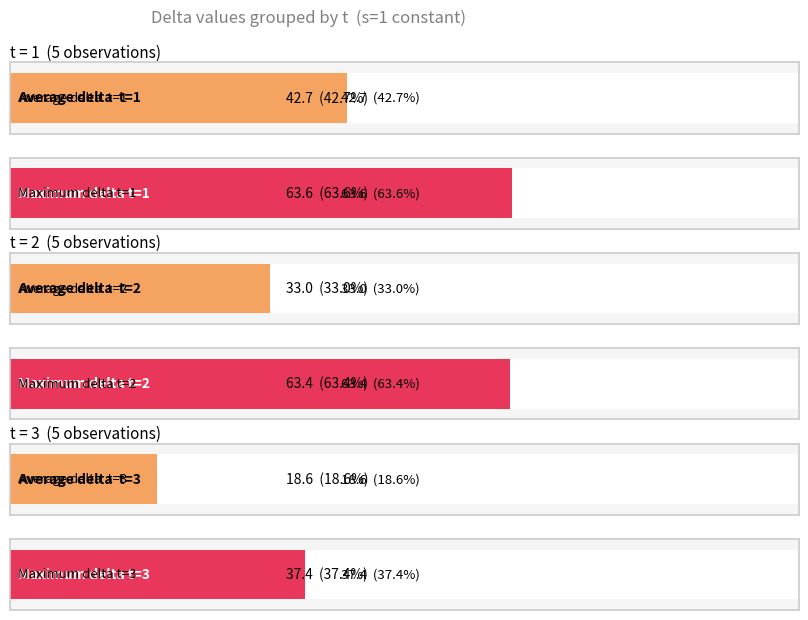

Which series has the largest total across all categories?

t=1 delta